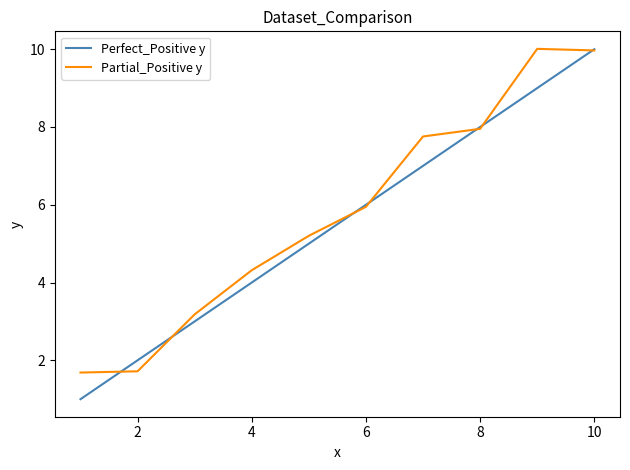

What is the smallest value displayed?

1.0